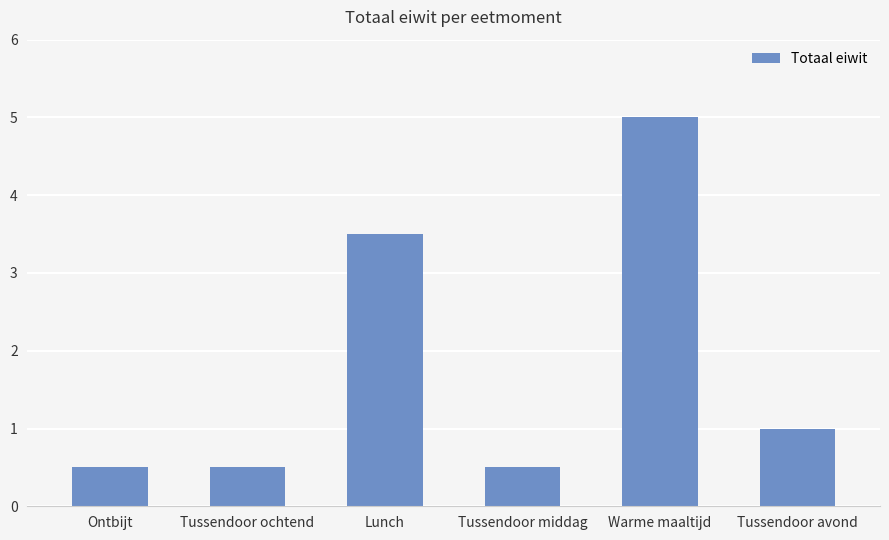

What is the smallest value displayed?

0.5